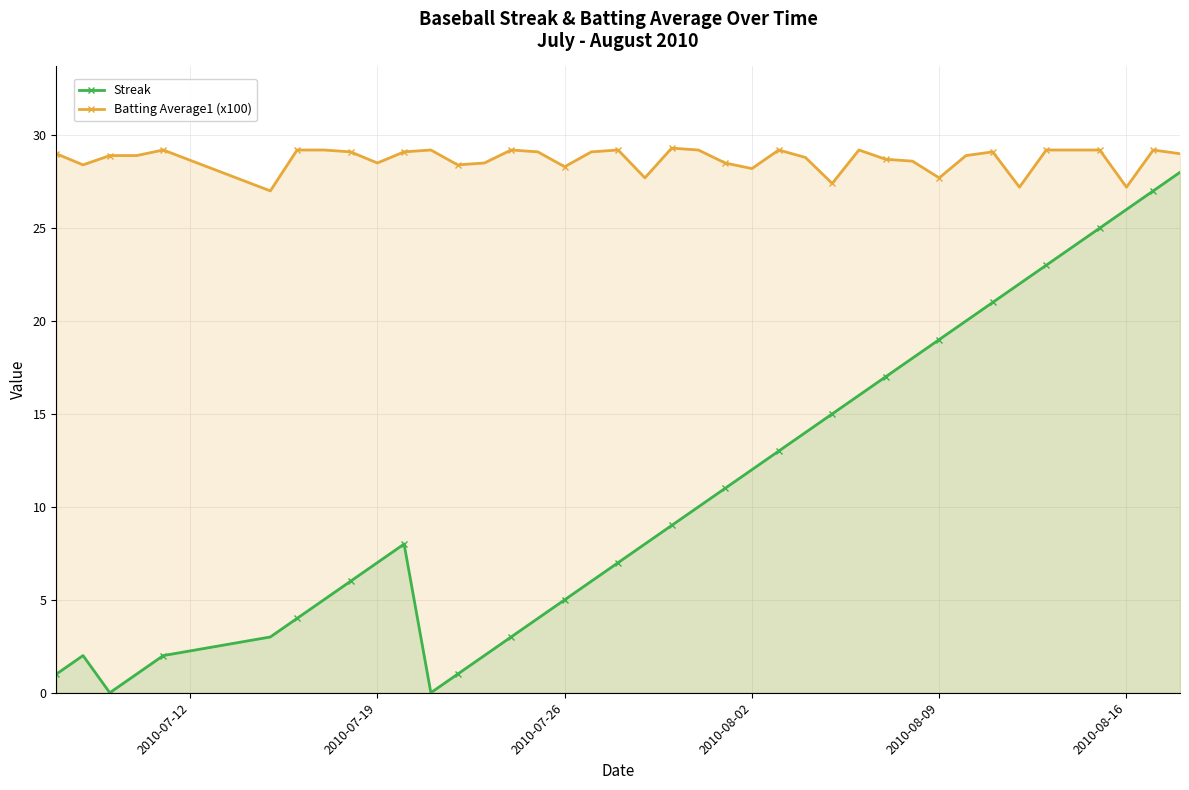

What is the sum of all Batting Average1 (x100) values?

1148.2